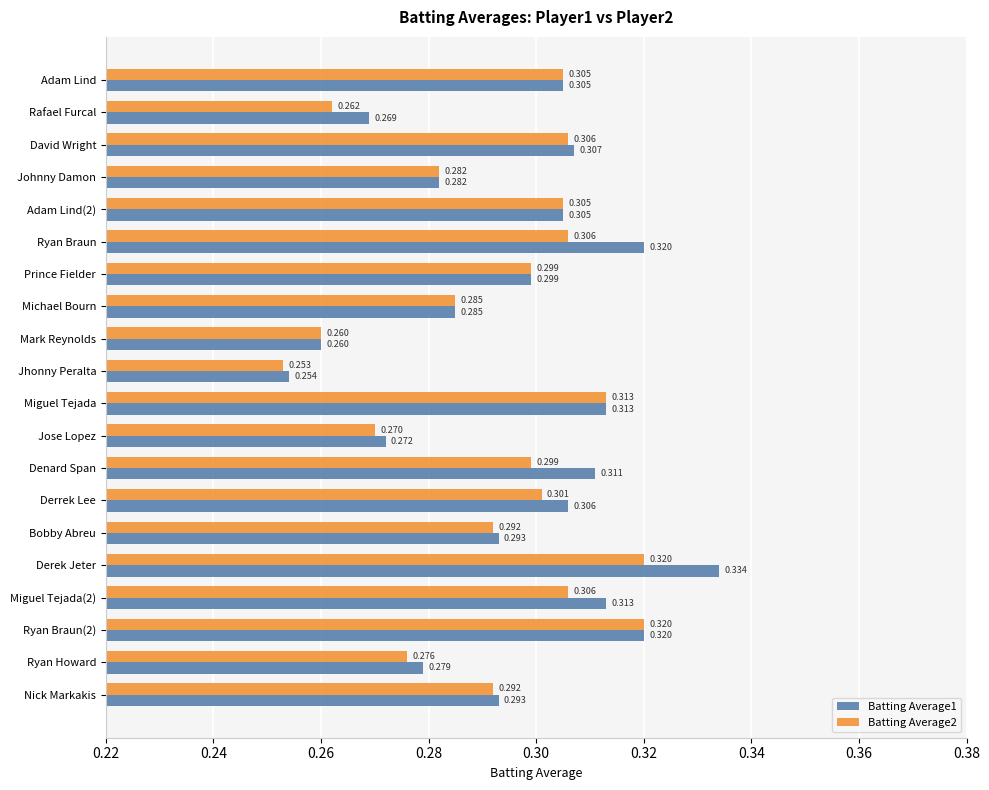

Is the value of Batting Average1 at Nick Markakis greater than the value of Batting Average2 at Johnny Damon?

Yes